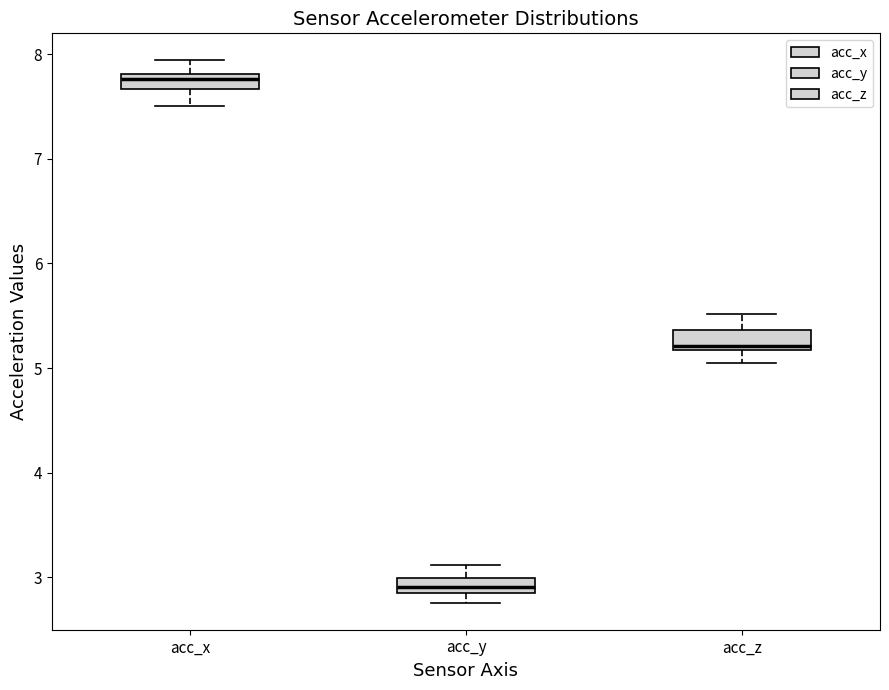

Where is the upper edge of the box for acc_y on the y-axis? The values are not printed on the chart, so give them approximately, as read against the axis.

3.0